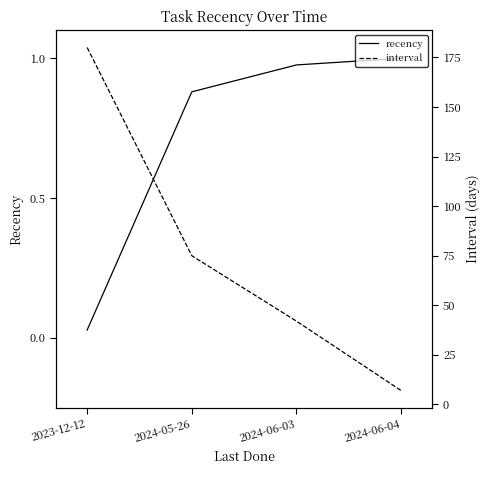

What is the label of the 3rd point from the left?

2024-06-03